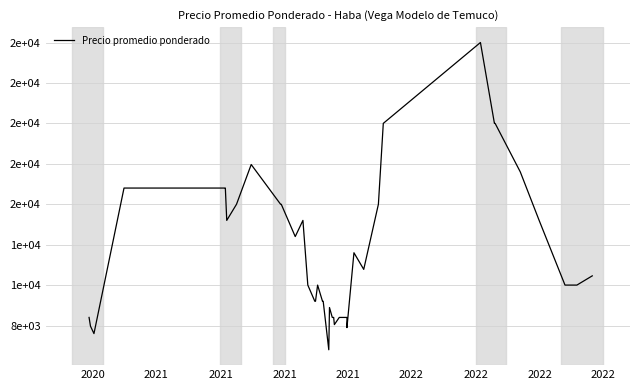

How many points are higher than both their immediate neighbors (excluding endpoints)?

6